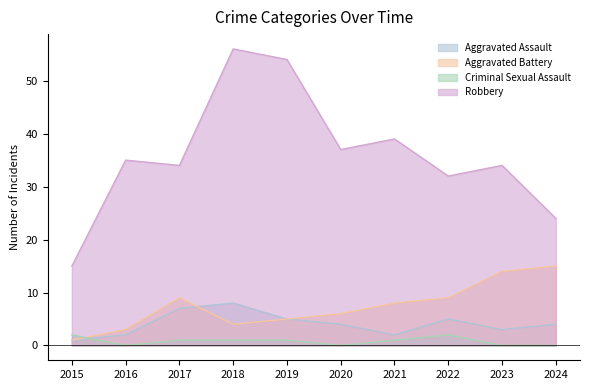

Which series has the widest spread of values?

Robbery